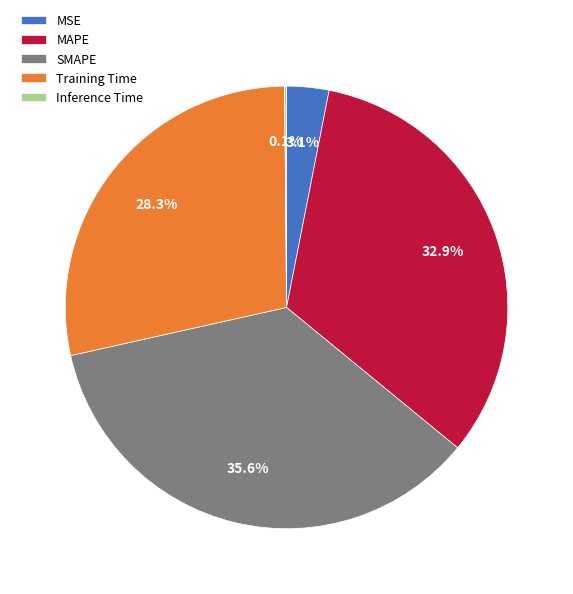

What portion of the pie excludes SMAPE?

64.4%